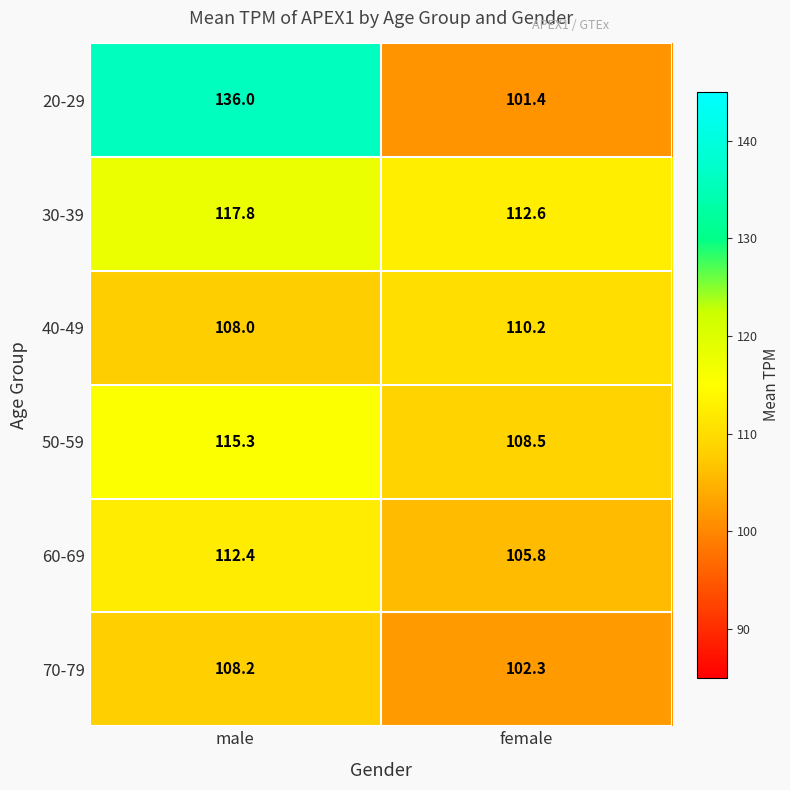

At which category is the sum across all series the highest?

male